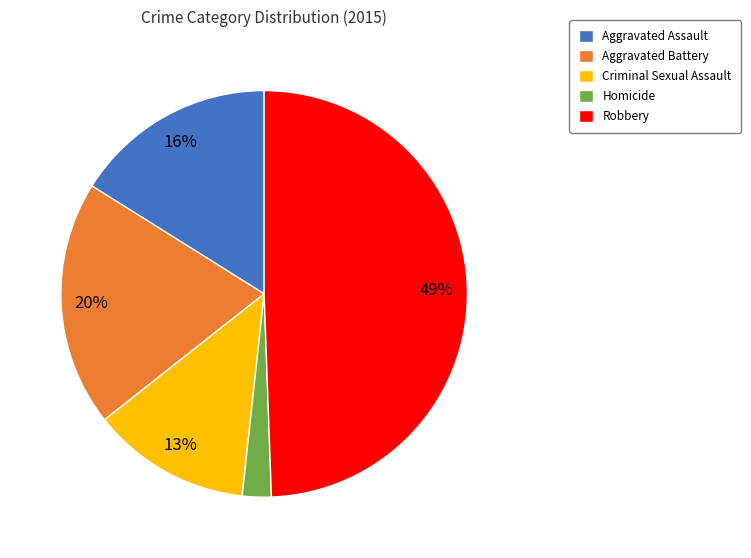

Do Aggravated Assault and Criminal Sexual Assault together represent more than half of the pie?

No